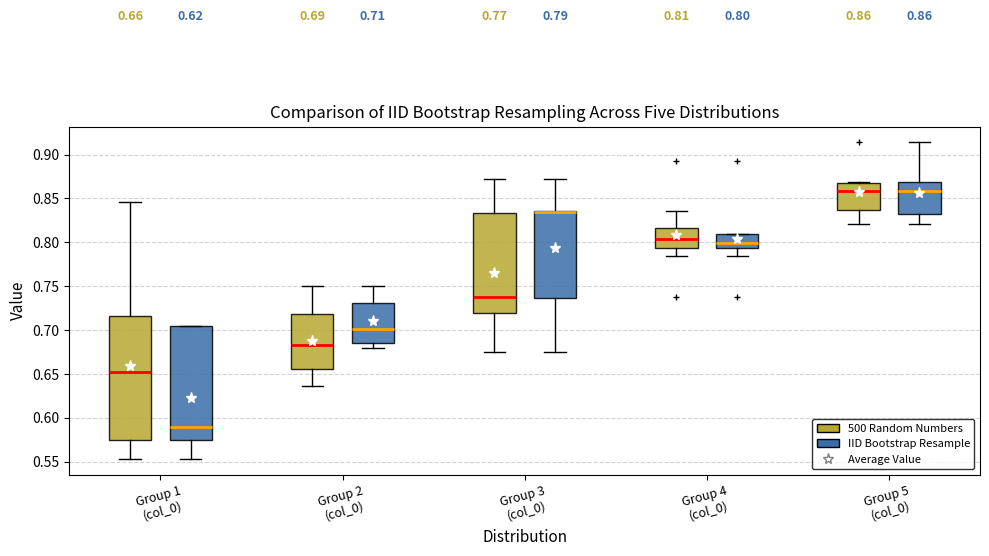

Comparing the boxes themselves (not the whiskers), which one is the tallest?

Group 1 (col_0) (500 Random Numbers)